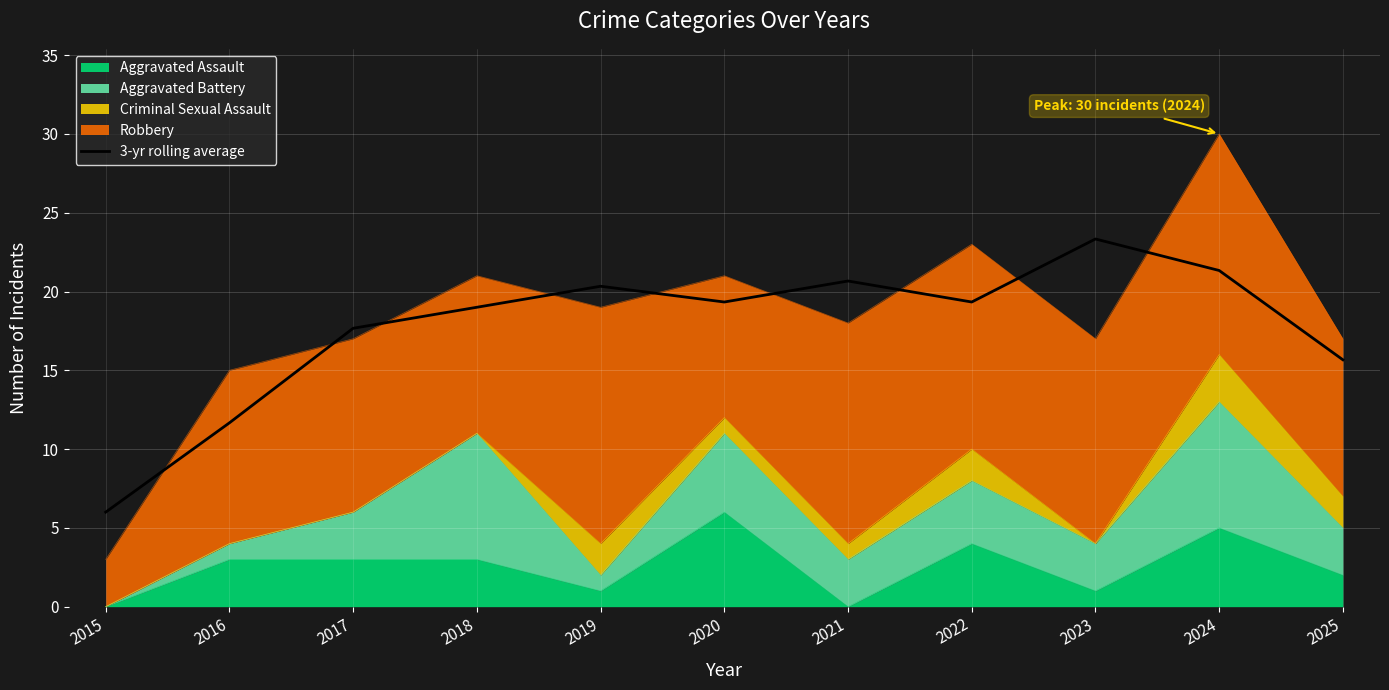

Rank the categories by value from lowest to highest.

2015, 2016, 2025, 2017, 2018, 2020, 2022, 2019, 2021, 2024, 2023